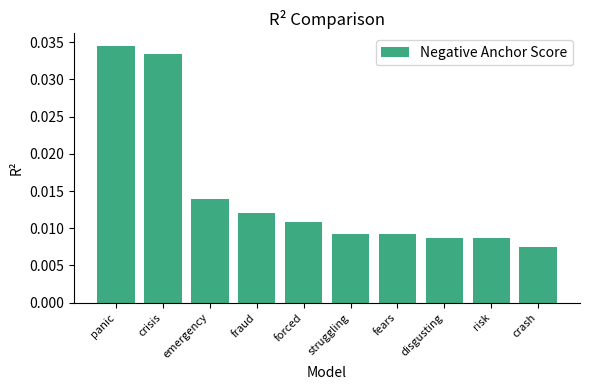

What is the label of the 1st bar from the left?

panic